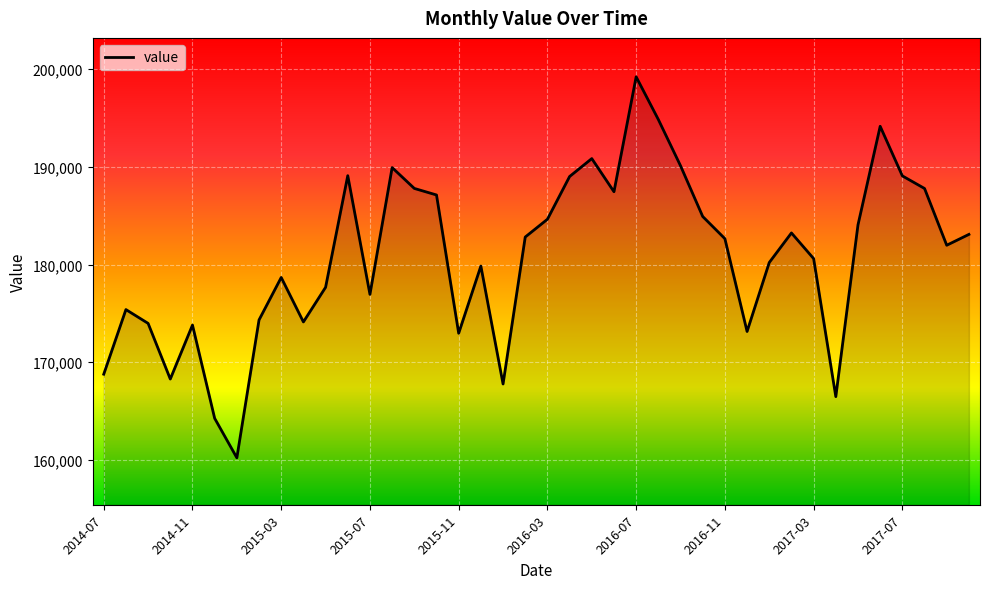

What is the maximum value shown in the chart?

199229